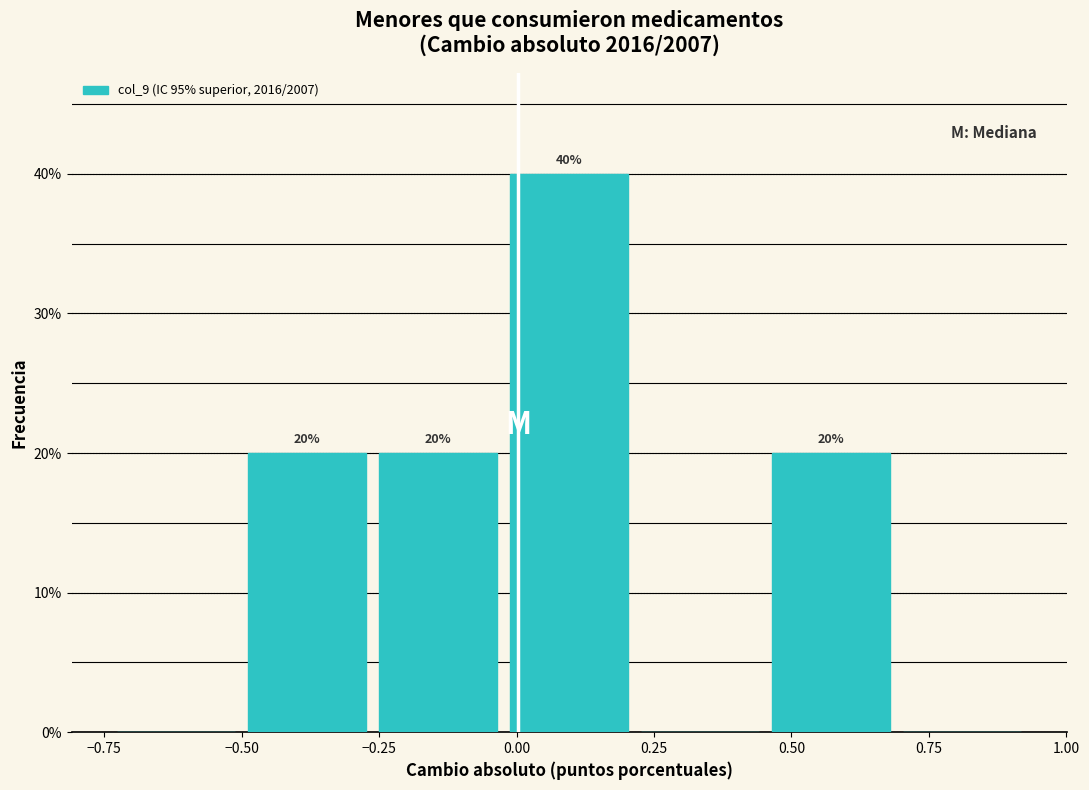

Over which range of the x-axis is the bar tallest?

0.00 to 0.20